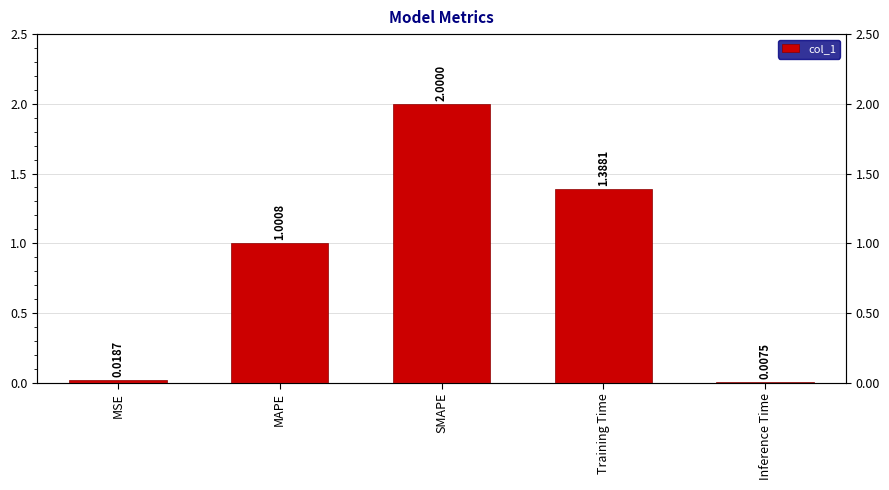

List the labels in order of value, largest first.

SMAPE, Training Time, MAPE, MSE, Inference Time